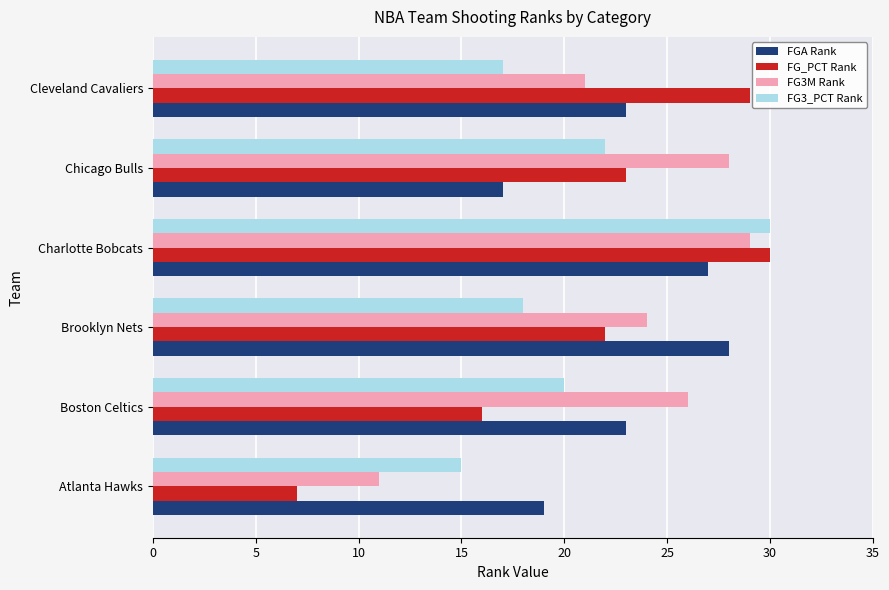

At which label is FG_PCT Rank closest to 18?

Boston Celtics